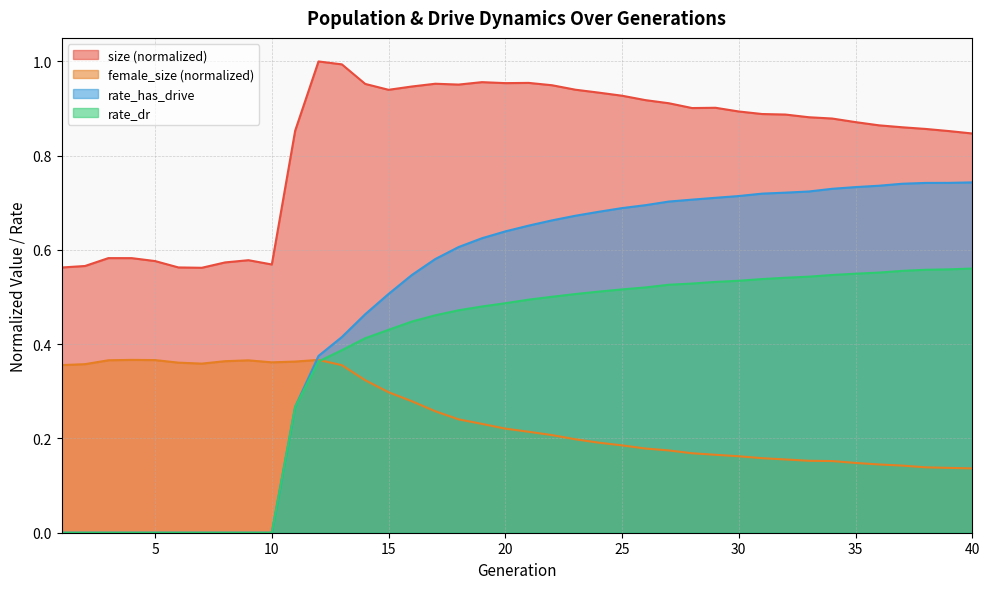

Reading left to right, list all the values displayed in this chart.

size: 1=0.6	2=0.6	3=0.6	4=0.6	5=0.6	6=0.6	7=0.6	8=0.6	9=0.6	10=0.6	11=0.9	12=1.0	13=1.0	14=1.0	15=0.9	16=0.9	17=1.0	18=1.0	19=1.0	20=1.0	21=1.0	22=0.9	23=0.9	24=0.9	25=0.9	26=0.9	27=0.9	28=0.9	29=0.9	30=0.9	31=0.9	32=0.9	33=0.9	34=0.9	35=0.9	36=0.9	37=0.9	38=0.9	39=0.9	40=0.8
female_size: 1=0.4	2=0.4	3=0.4	4=0.4	5=0.4	6=0.4	7=0.4	8=0.4	9=0.4	10=0.4	11=0.4	12=0.4	13=0.4	14=0.3	15=0.3	16=0.3	17=0.3	18=0.2	19=0.2	20=0.2	21=0.2	22=0.2	23=0.2	24=0.2	25=0.2	26=0.2	27=0.2	28=0.2	29=0.2	30=0.2	31=0.2	32=0.2	33=0.2	34=0.2	35=0.1	36=0.1	37=0.1	38=0.1	39=0.1	40=0.1
rate_dr: 1=0.0	2=0.0	3=0.0	4=0.0	5=0.0	6=0.0	7=0.0	8=0.0	9=0.0	10=0.0	11=0.3	12=0.4	13=0.4	14=0.4	15=0.4	16=0.4	17=0.5	18=0.5	19=0.5	20=0.5	21=0.5	22=0.5	23=0.5	24=0.5	25=0.5	26=0.5	27=0.5	28=0.5	29=0.5	30=0.5	31=0.5	32=0.5	33=0.5	34=0.5	35=0.5	36=0.6	37=0.6	38=0.6	39=0.6	40=0.6
rate_has_drive: 1=0.0	2=0.0	3=0.0	4=0.0	5=0.0	6=0.0	7=0.0	8=0.0	9=0.0	10=0.0	11=0.3	12=0.4	13=0.4	14=0.5	15=0.5	16=0.5	17=0.6	18=0.6	19=0.6	20=0.6	21=0.7	22=0.7	23=0.7	24=0.7	25=0.7	26=0.7	27=0.7	28=0.7	29=0.7	30=0.7	31=0.7	32=0.7	33=0.7	34=0.7	35=0.7	36=0.7	37=0.7	38=0.7	39=0.7	40=0.7